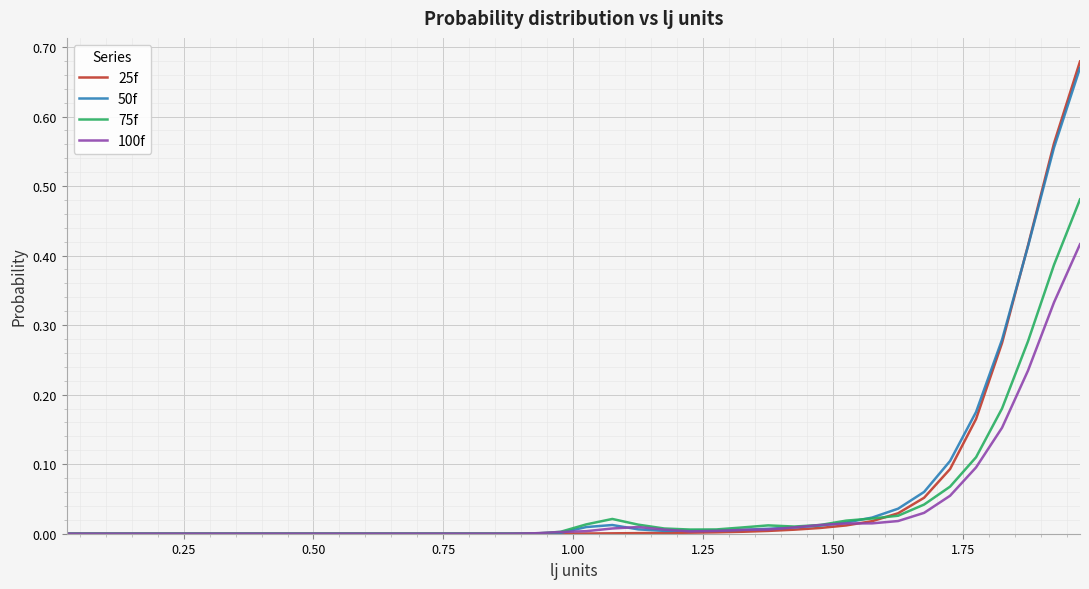

Which series has the largest range (max minus min)?

25f